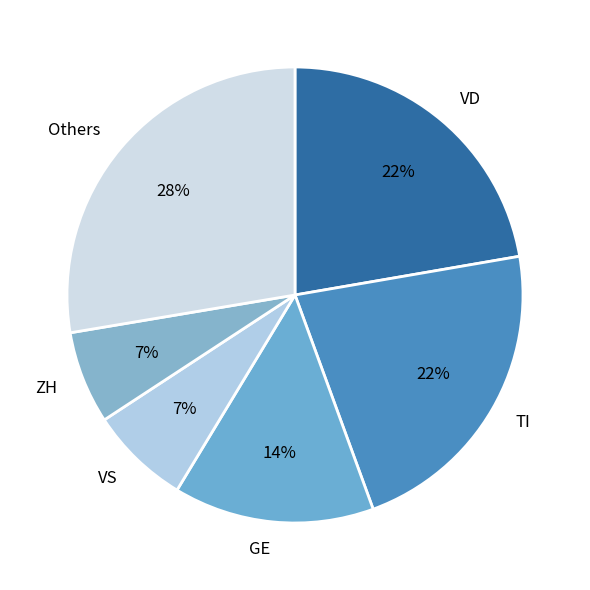

What is the ratio of the value at GE to the value at TI?

0.6